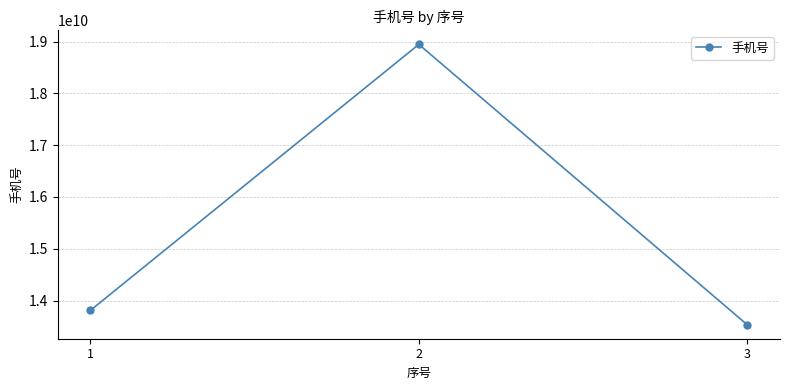

How many lines are shown in the chart?

1